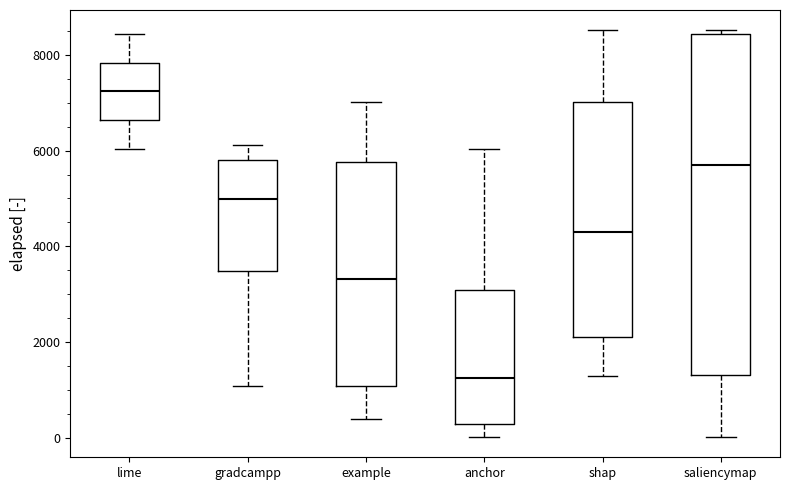

Where does the median line of the box for saliencymap sit on the y-axis? The values are not printed on the chart, so give them approximately, as read against the axis.

5600